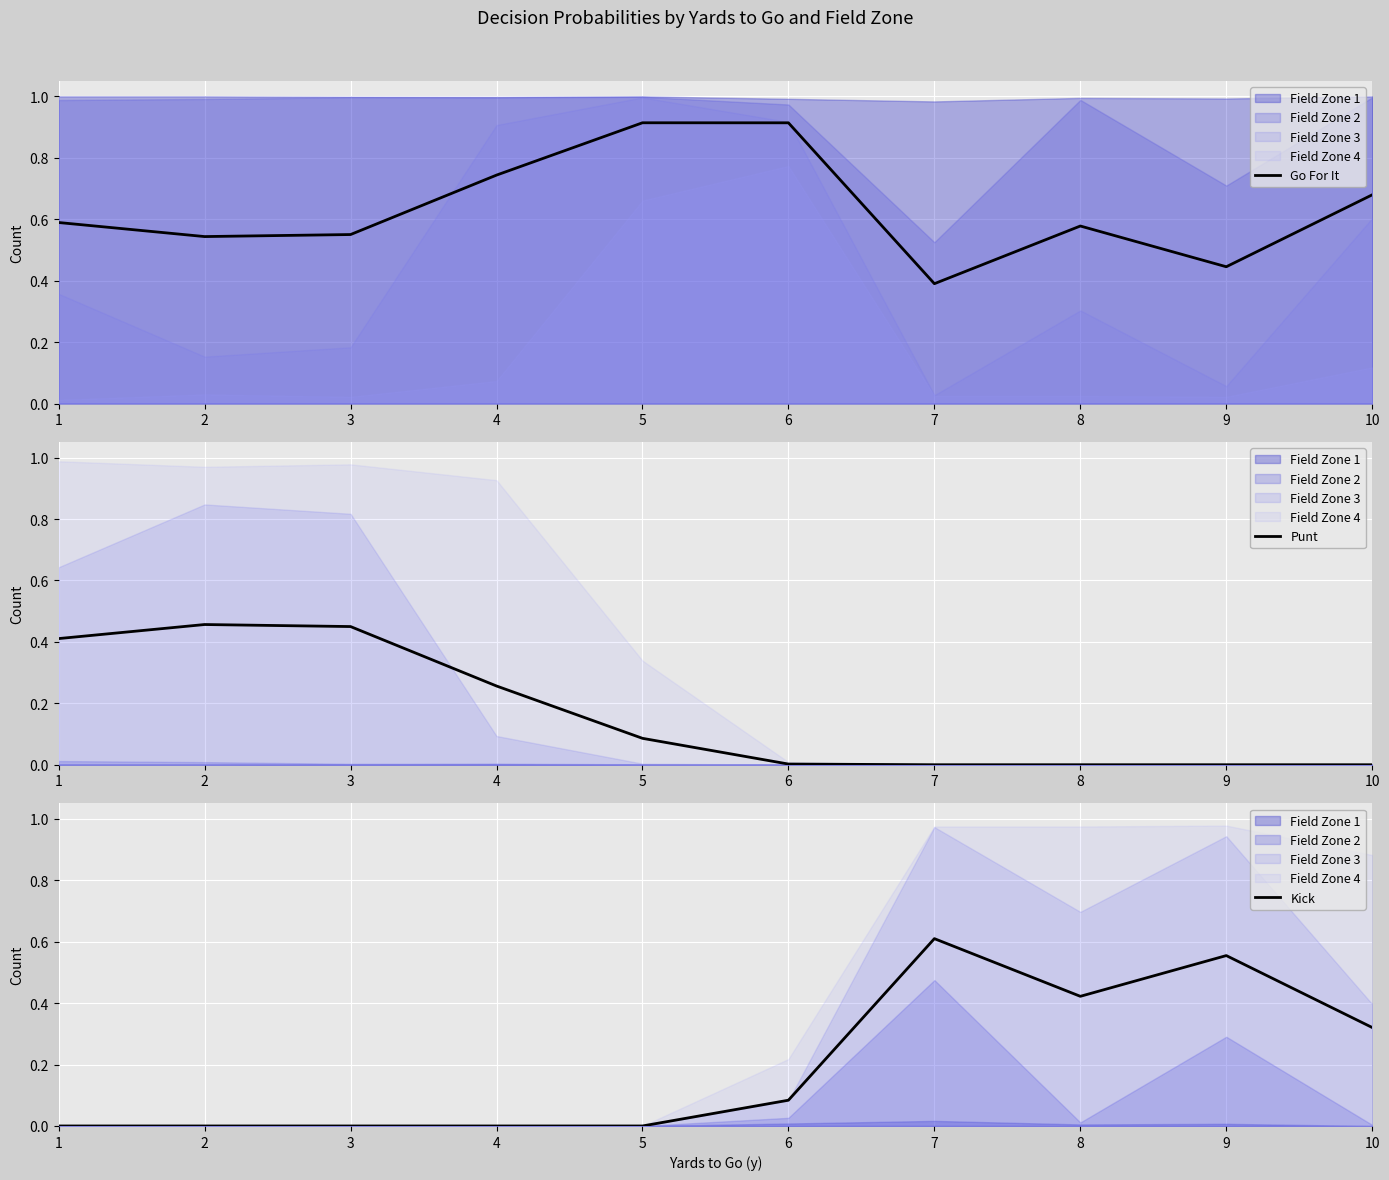

Which series has the largest total across all categories?

Go For It